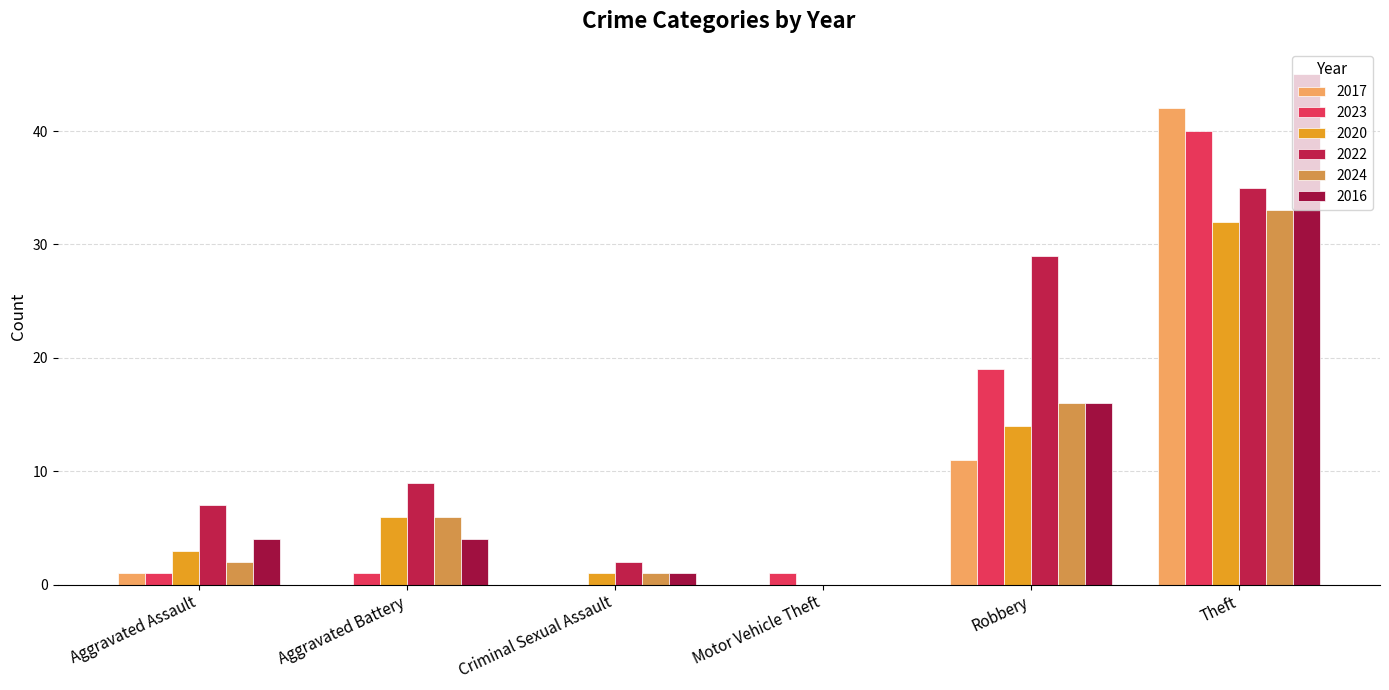

Reading right to left, extract all data points from this chart.

2017: Theft=42	Robbery=11	Motor Vehicle Theft=0	Criminal Sexual Assault=0	Aggravated Battery=0	Aggravated Assault=1
2023: Theft=40	Robbery=19	Motor Vehicle Theft=1	Criminal Sexual Assault=0	Aggravated Battery=1	Aggravated Assault=1
2020: Theft=32	Robbery=14	Motor Vehicle Theft=0	Criminal Sexual Assault=1	Aggravated Battery=6	Aggravated Assault=3
2022: Theft=35	Robbery=29	Motor Vehicle Theft=0	Criminal Sexual Assault=2	Aggravated Battery=9	Aggravated Assault=7
2024: Theft=33	Robbery=16	Motor Vehicle Theft=0	Criminal Sexual Assault=1	Aggravated Battery=6	Aggravated Assault=2
2016: Theft=45	Robbery=16	Motor Vehicle Theft=0	Criminal Sexual Assault=1	Aggravated Battery=4	Aggravated Assault=4